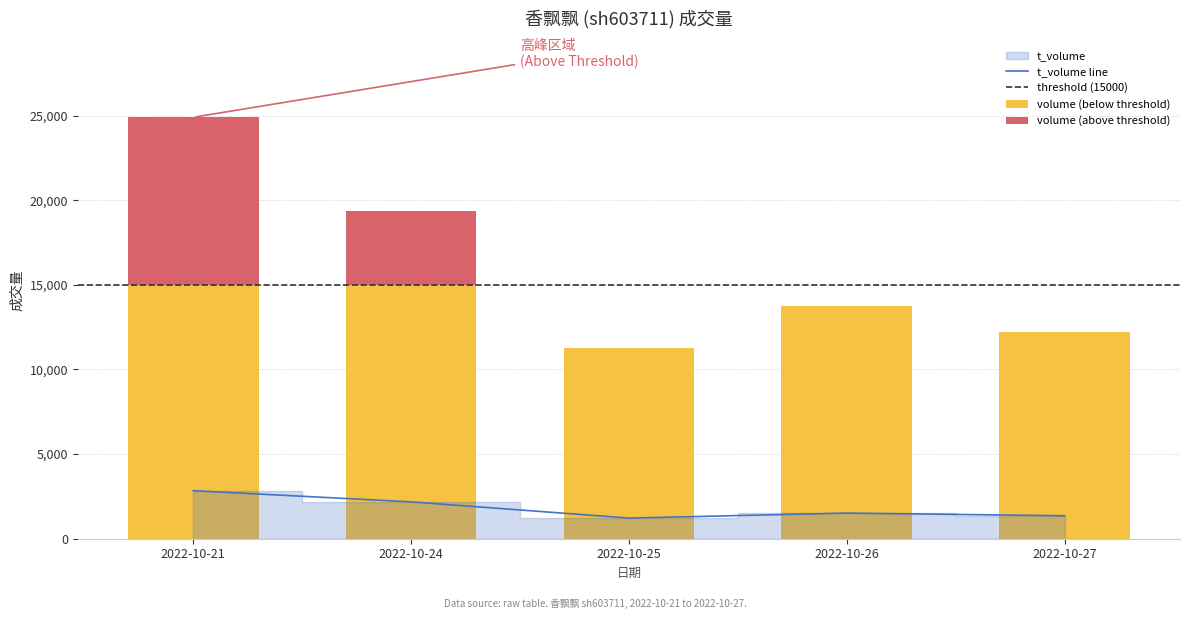

Is it true that the value at 2022-10-27 is 2347?

False